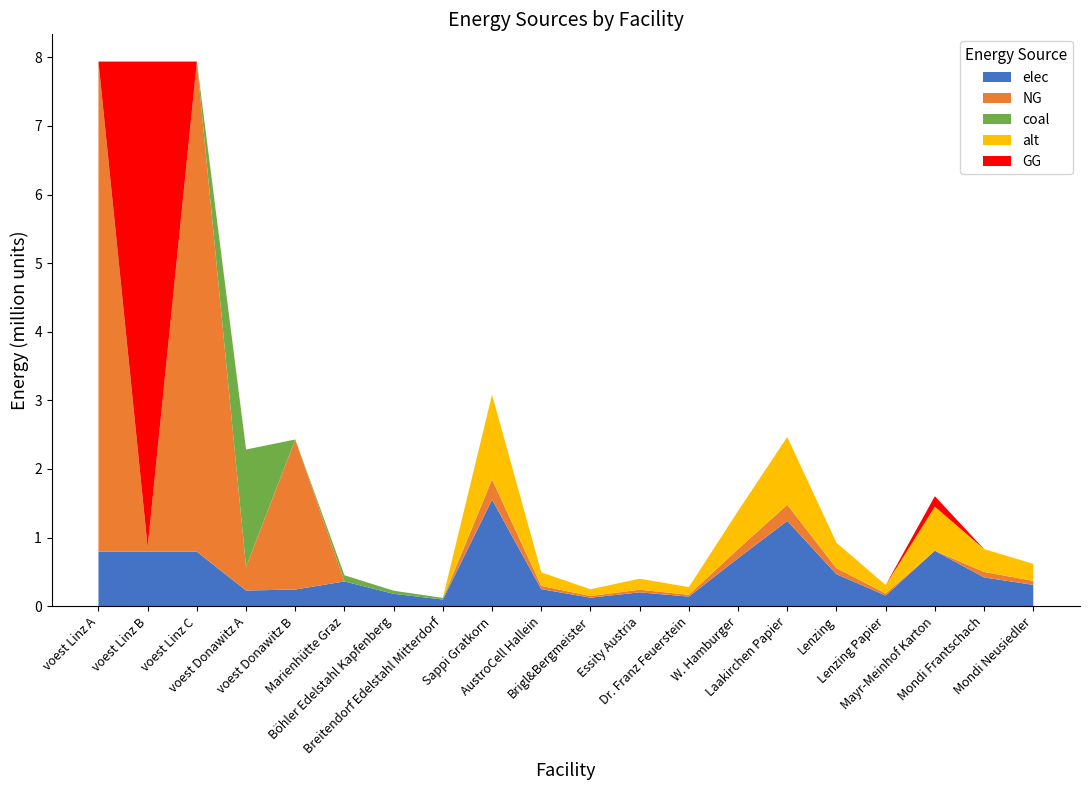

Reading left to right, transcribe all the data shown in this chart.

elec: voest Linz A=793870.4	voest Linz B=793870.4	voest Linz C=793870.4	voest Donawitz A=228411.3	voest Donawitz B=242990.7	Marienhütte Graz=360800.0	Böhler Edelstahl Kapfenberg=180400.0	Breitendorf Edelstahl Mitterdorf=96800.0	Sappi Gratkorn=1553342.2	AustroCell Hallein=248534.8	Brigl&Bergmeister=124267.4	Essity Austria=201934.5	Dr. Franz Feuerstein=139800.8	W. Hamburger=699004.0	Laakirchen Papier=1242673.7	Lenzing=466002.7	Lenzing Papier=155334.2	Mayr-Meinhof Karton=807737.9	Mondi Frantschach=419402.4	Mondi Neusiedler=310668.4
NG: voest Linz A=7144833.3	voest Linz B=67014.2	voest Linz C=7144833.3	voest Donawitz A=342616.9	voest Donawitz B=2186916.7	Marienhütte Graz=0.0	Böhler Edelstahl Kapfenberg=0.0	Breitendorf Edelstahl Mitterdorf=0.0	Sappi Gratkorn=293610.2	AustroCell Hallein=46977.6	Brigl&Bergmeister=23488.8	Essity Austria=38169.3	Dr. Franz Feuerstein=26424.9	W. Hamburger=132124.6	Laakirchen Papier=234888.2	Lenzing=88083.1	Lenzing Papier=29361.0	Mayr-Meinhof Karton=0.0	Mondi Frantschach=79274.8	Mondi Neusiedler=58722.0
coal: voest Linz A=0.0	voest Linz B=0.0	voest Linz C=0.0	voest Donawitz A=1713084.7	voest Donawitz B=0.0	Marienhütte Graz=90200.0	Böhler Edelstahl Kapfenberg=45100.0	Breitendorf Edelstahl Mitterdorf=24200.0	Sappi Gratkorn=3068.0	AustroCell Hallein=490.9	Brigl&Bergmeister=245.4	Essity Austria=398.8	Dr. Franz Feuerstein=276.1	W. Hamburger=1380.6	Laakirchen Papier=2454.4	Lenzing=920.4	Lenzing Papier=306.8	Mayr-Meinhof Karton=1595.4	Mondi Frantschach=828.4	Mondi Neusiedler=613.6
alt: voest Linz A=0.0	voest Linz B=0.0	voest Linz C=0.0	voest Donawitz A=0.0	voest Donawitz B=0.0	Marienhütte Graz=0.0	Böhler Edelstahl Kapfenberg=0.0	Breitendorf Edelstahl Mitterdorf=0.0	Sappi Gratkorn=1233346.9	AustroCell Hallein=197335.5	Brigl&Bergmeister=98667.8	Essity Austria=160335.1	Dr. Franz Feuerstein=111001.2	W. Hamburger=555006.1	Laakirchen Papier=986677.6	Lenzing=370004.1	Lenzing Papier=123334.7	Mayr-Meinhof Karton=641340.4	Mondi Frantschach=333003.7	Mondi Neusiedler=246669.4
GG: voest Linz A=0.0	voest Linz B=7077819.1	voest Linz C=0.0	voest Donawitz A=0.0	voest Donawitz B=0.0	Marienhütte Graz=0.0	Böhler Edelstahl Kapfenberg=0.0	Breitendorf Edelstahl Mitterdorf=0.0	Sappi Gratkorn=0.0	AustroCell Hallein=0.0	Brigl&Bergmeister=0.0	Essity Austria=0.0	Dr. Franz Feuerstein=0.0	W. Hamburger=0.0	Laakirchen Papier=0.0	Lenzing=0.0	Lenzing Papier=0.0	Mayr-Meinhof Karton=152677.3	Mondi Frantschach=0.0	Mondi Neusiedler=0.0